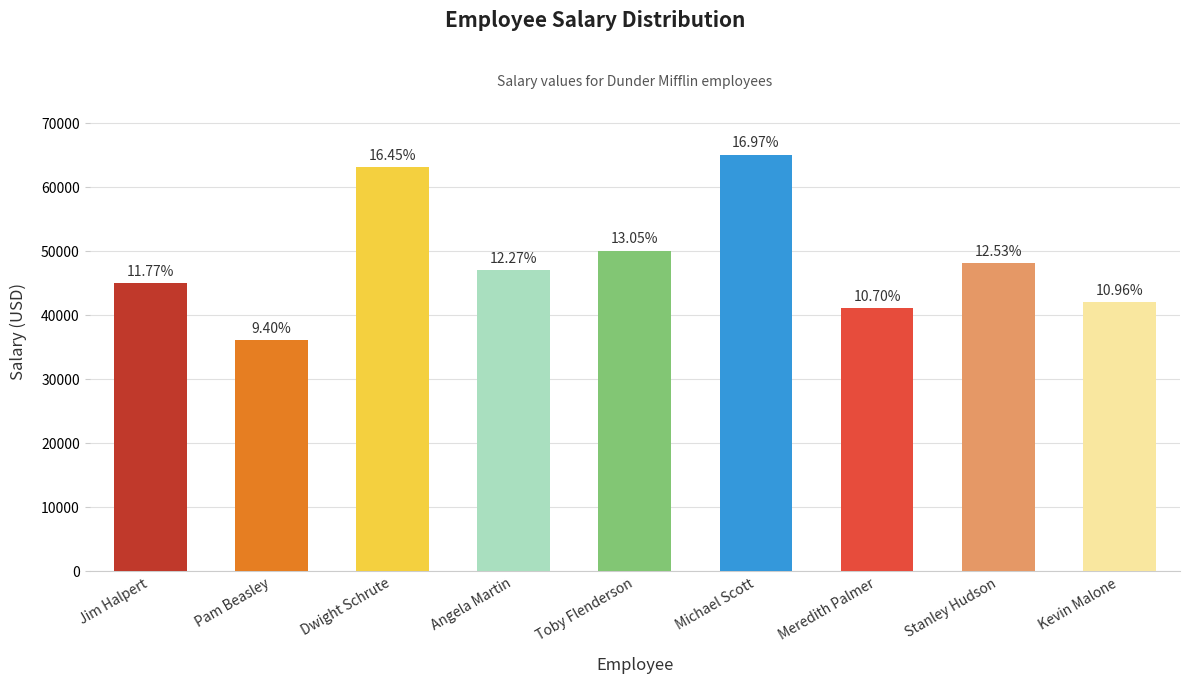

Reading left to right, list all the values displayed in this chart.

45000	36000	63000	47000	50000	65000	41000	48000	42000